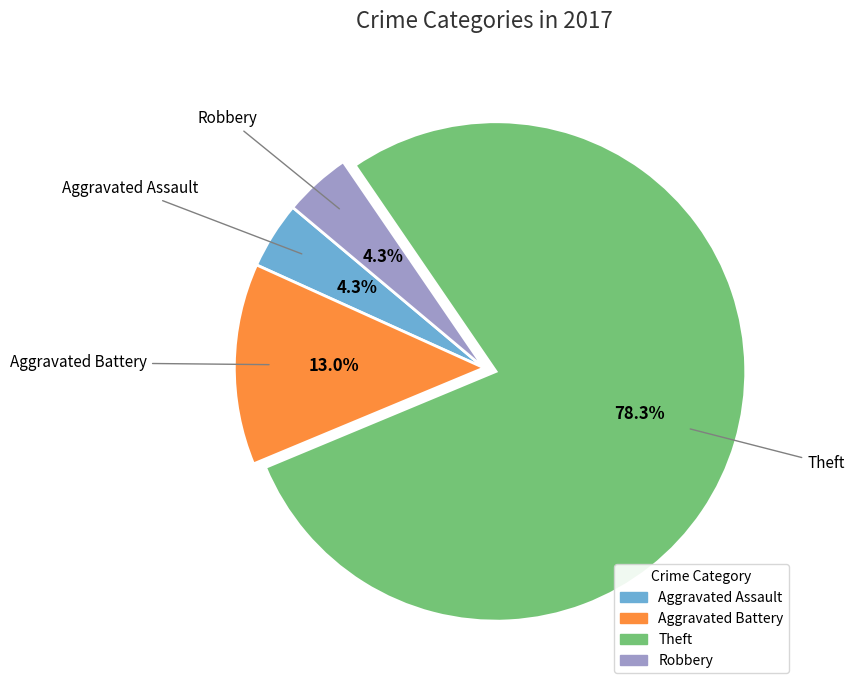

What is the largest slice in the pie chart?

Theft